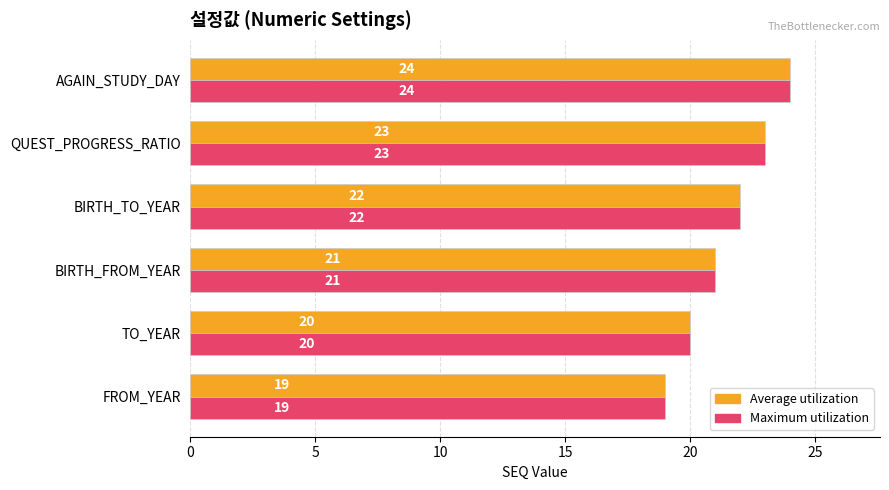

What is the average value of the Maximum utilization series?

22